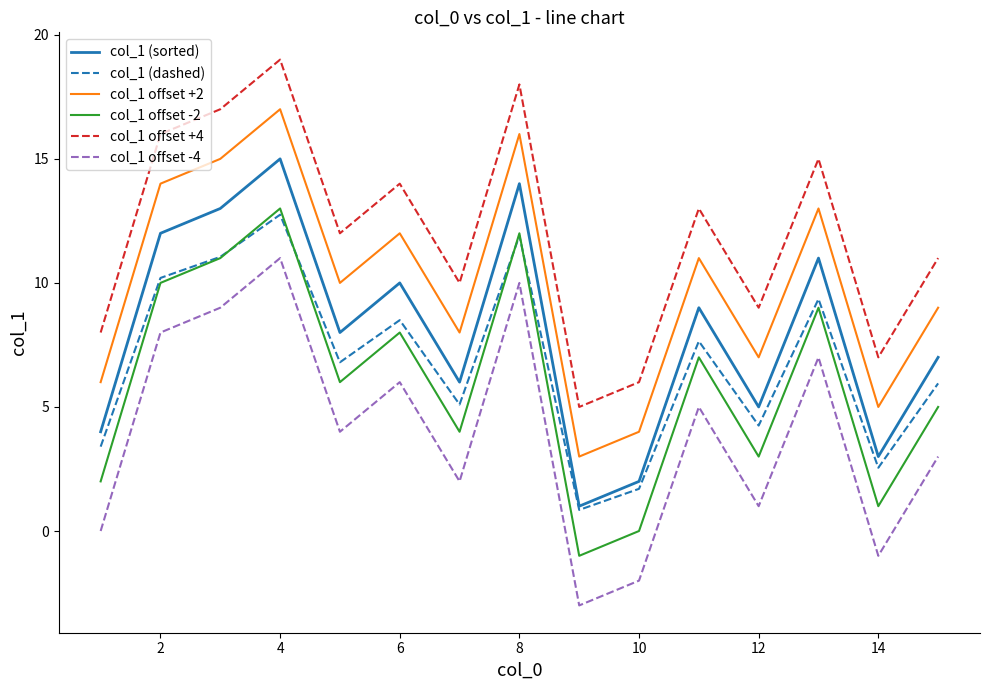

Which series has the largest total across all categories?

col_1 offset +4